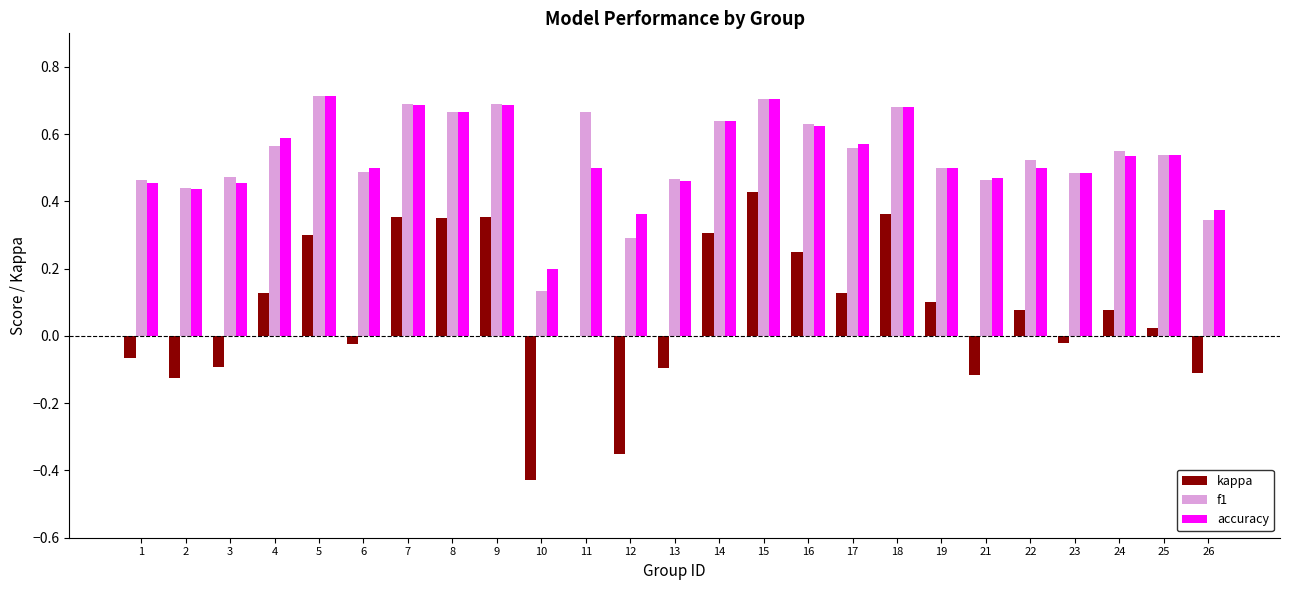

Count the f1 values in the range 0 to 1.

25